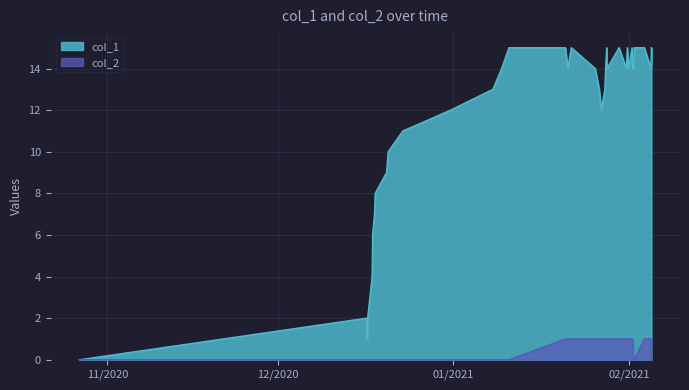

What is the greatest value displayed?

15